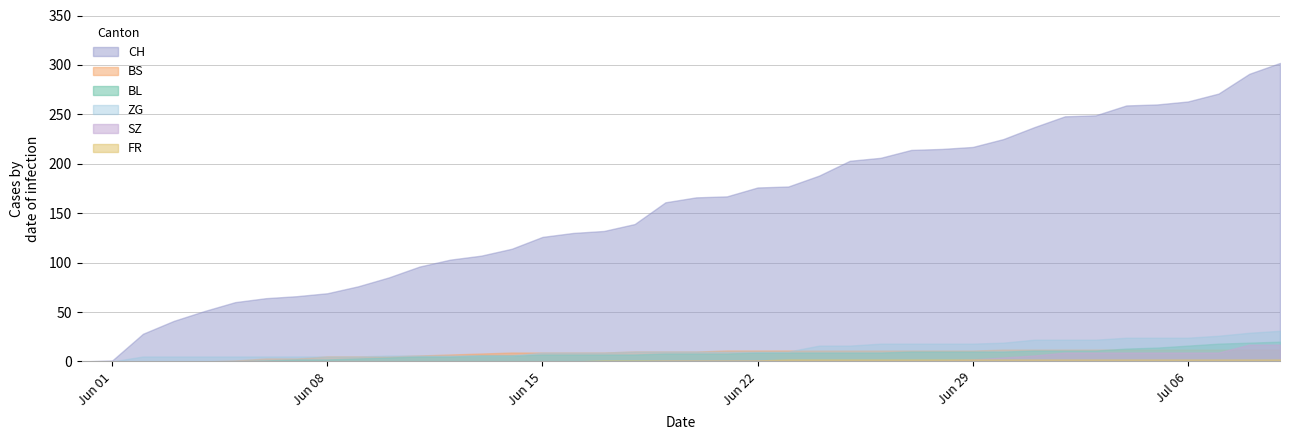

What are all the series names shown in the legend?

CH, BS, SZ, BL, ZG, FR